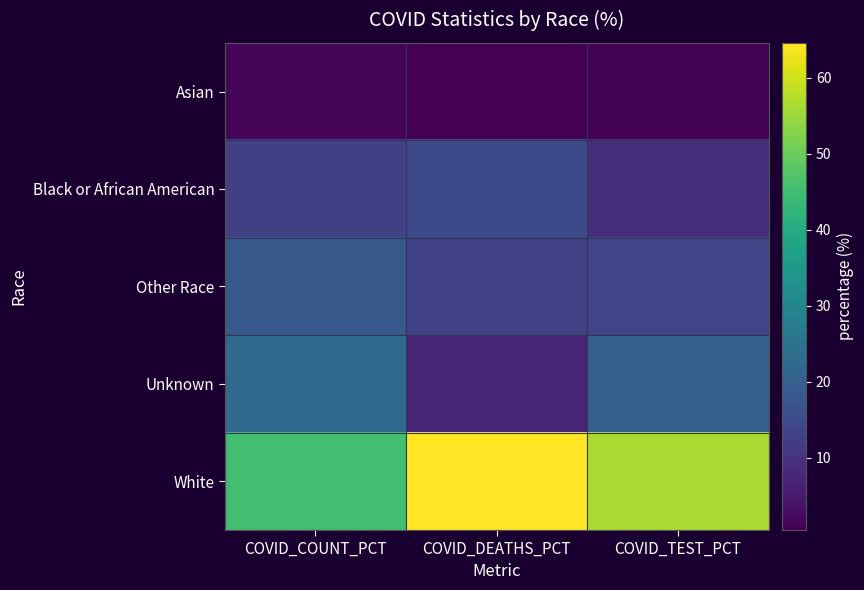

Which series has the largest range (max minus min)?

White